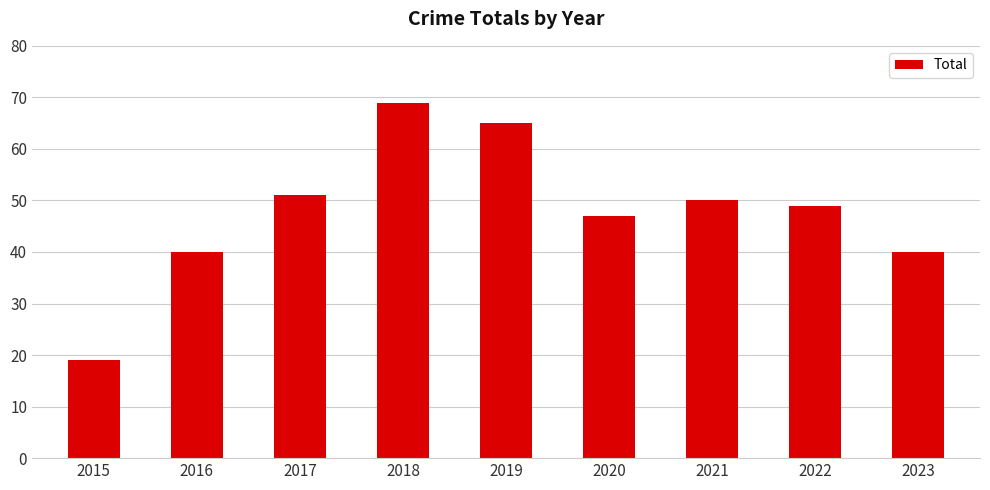

Does the chart contain stacked bars?

No